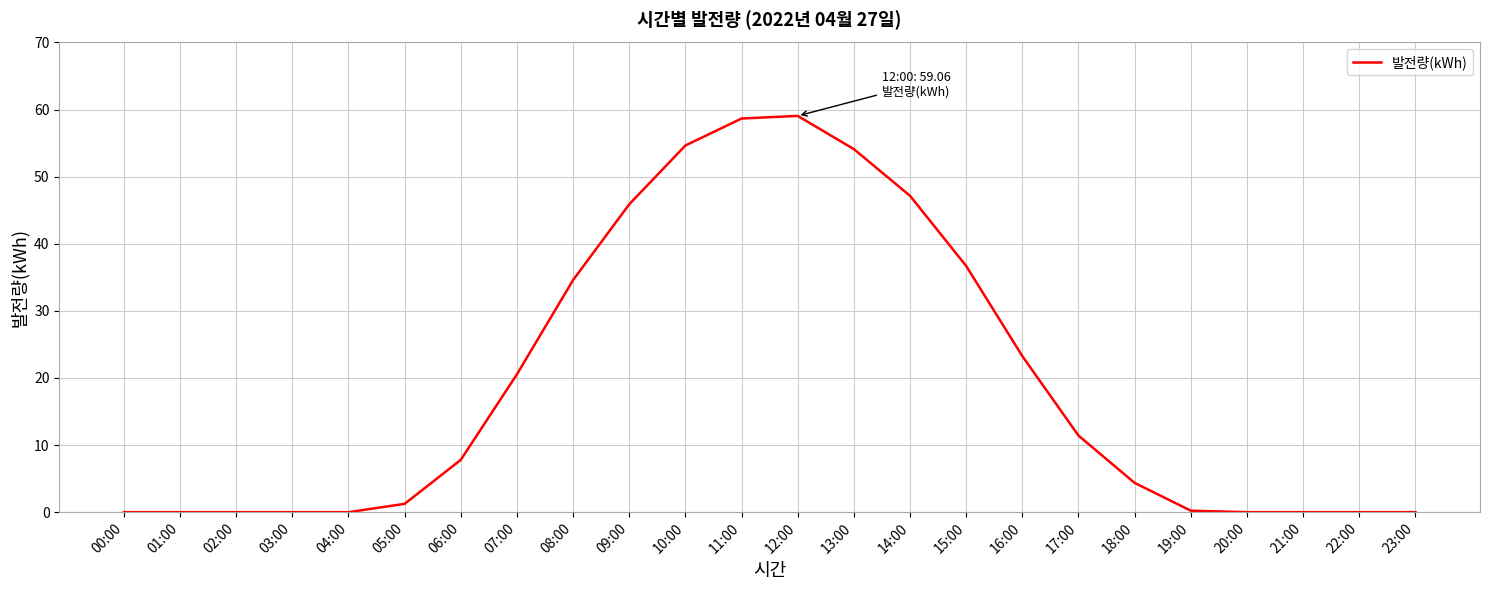

What is the sum of the values at 10:00 and 14:00?

101.8